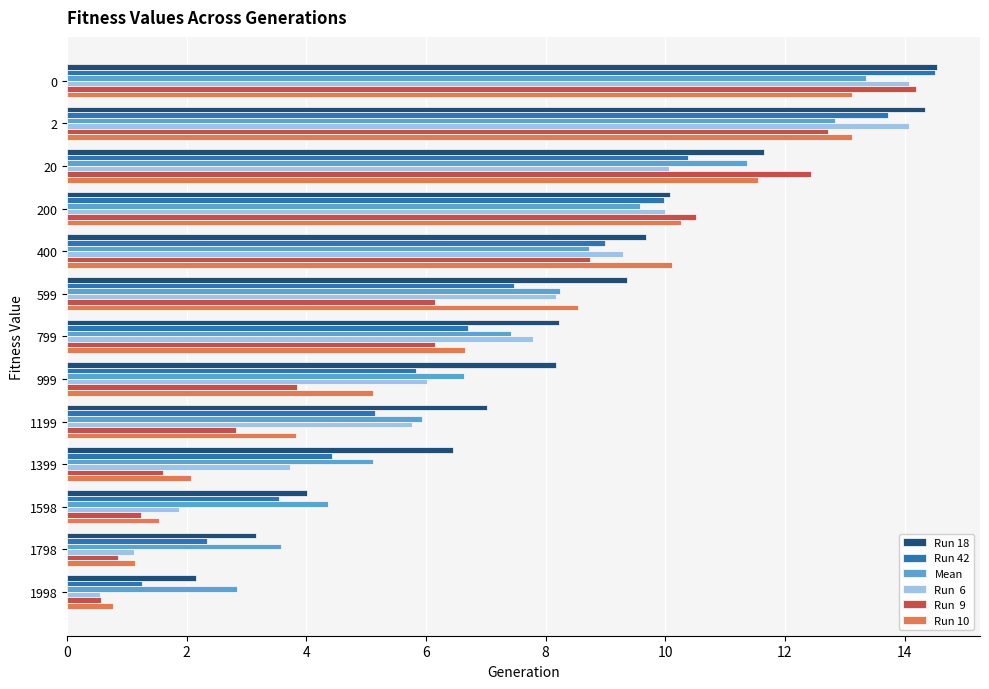

What is the total value across all series at 799?

42.9